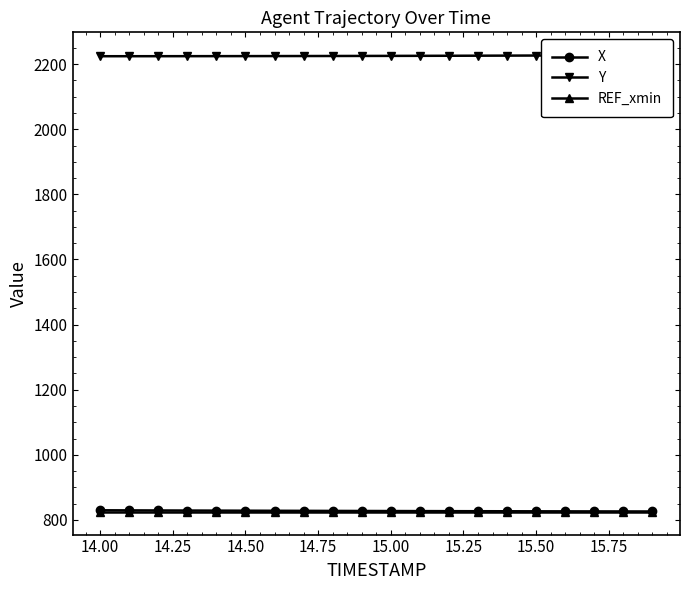

The X series shows 1211.2 at 15.00. True or false?

False